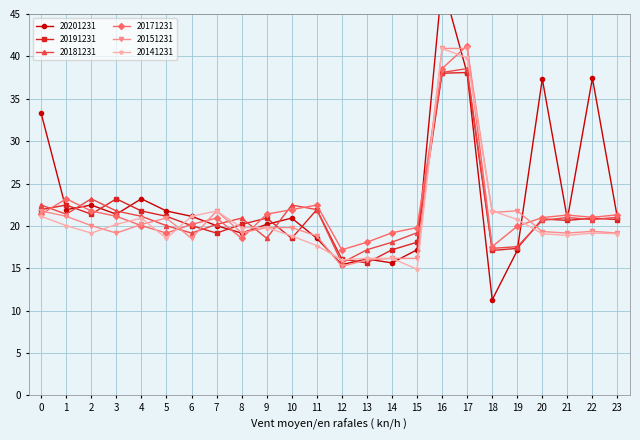

At which category does 20141231 reach its first local valley?

2